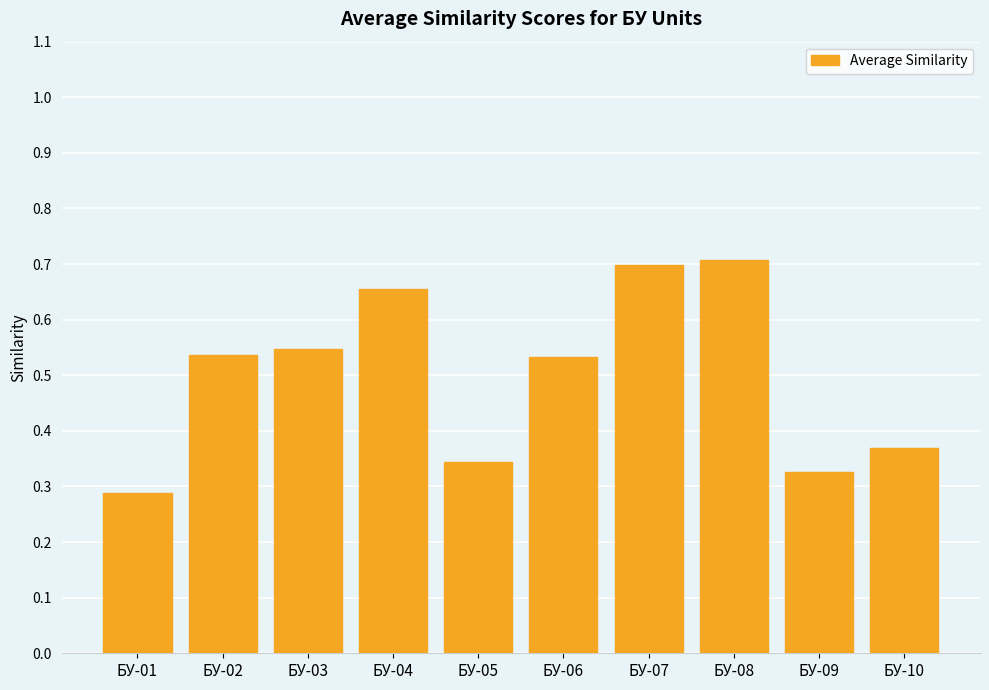

Does the chart contain stacked bars?

No